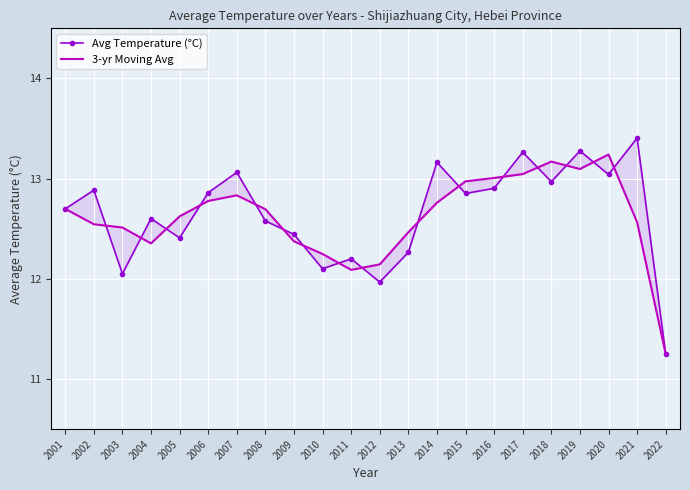

The value of Avg Temperature (°C) at 2007 is 13.1. True or false?

True